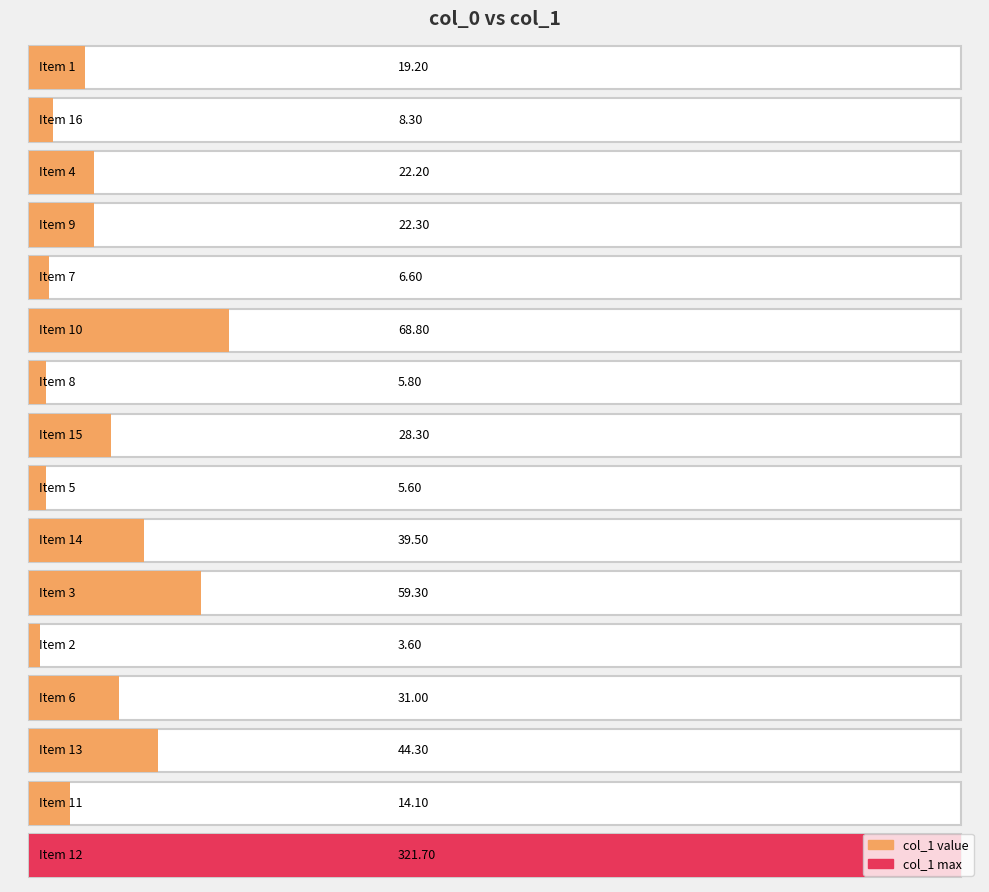

Count the number of categories in the chart.

16